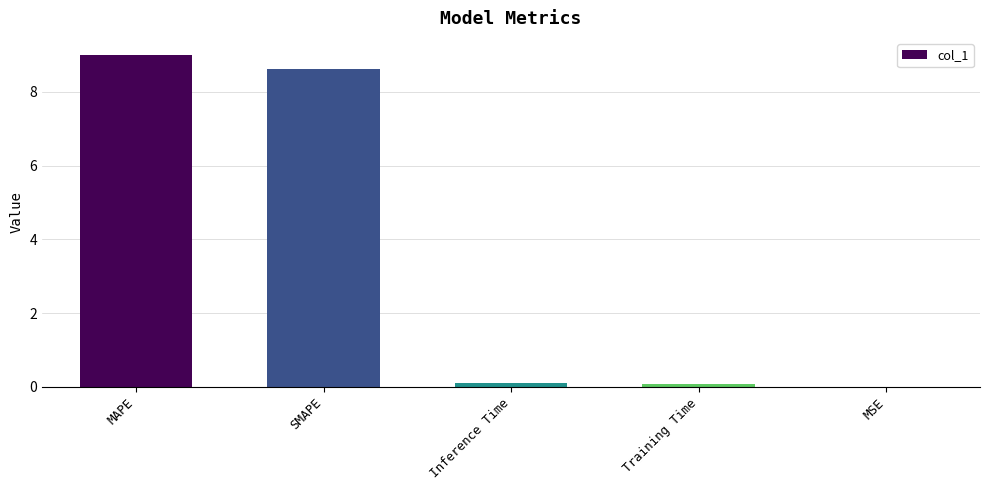

Which has a higher value, MAPE or Inference Time?

MAPE